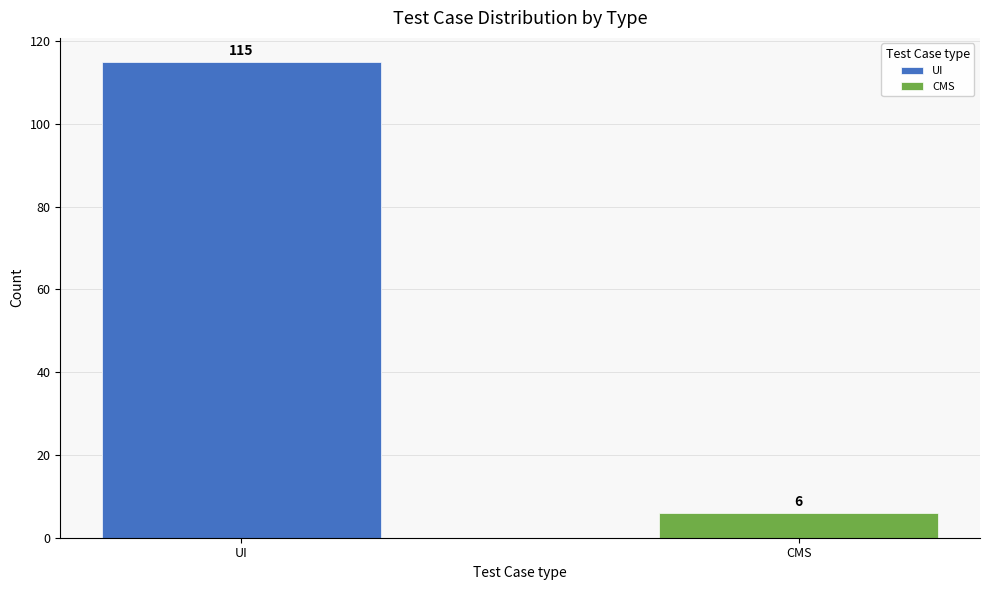

What is the value of the 2nd bar from the left?

6